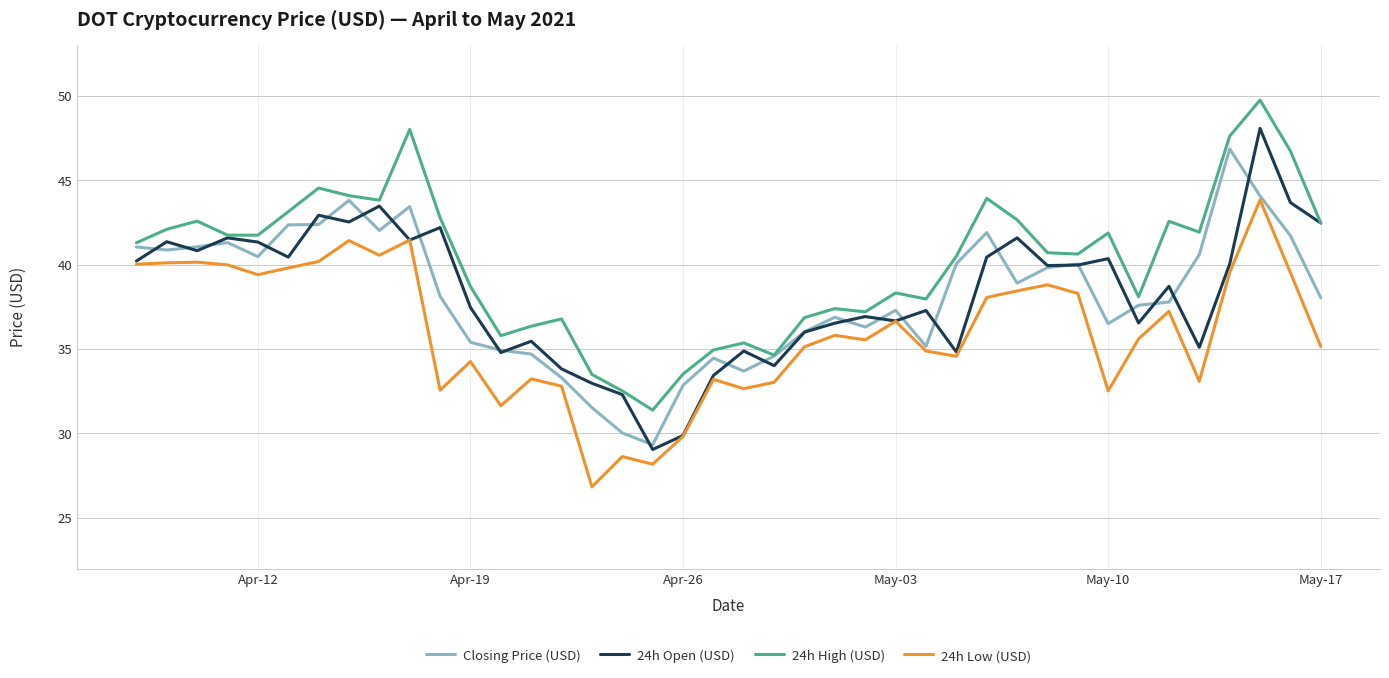

Which series has the largest total across all categories?

24h High (USD)